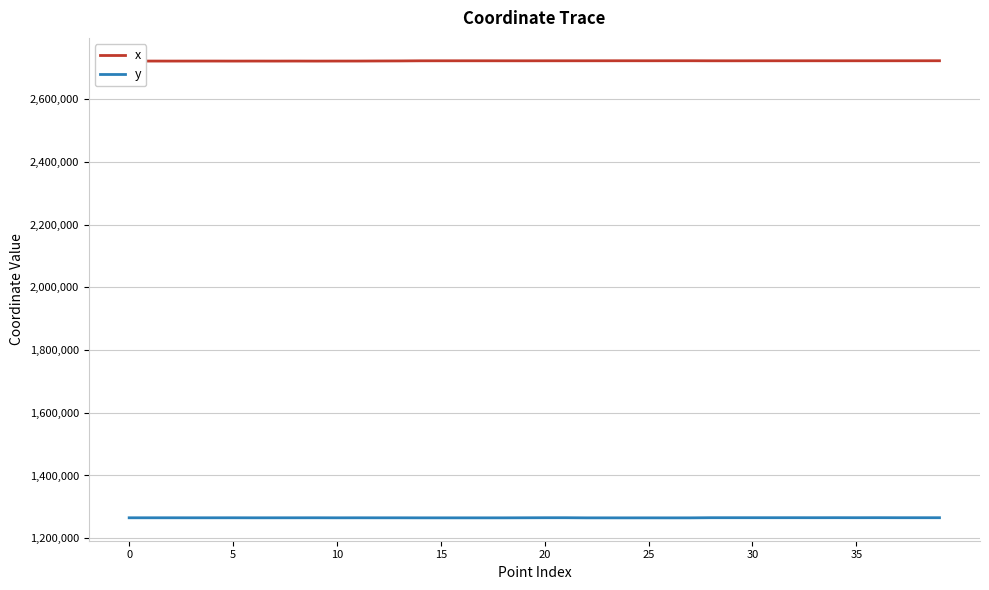

True or false: x and y intersect in this chart.

False